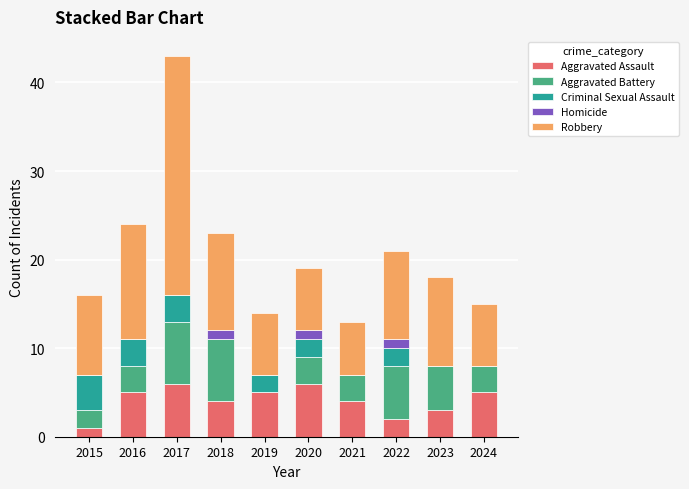

What is the highest value of the Aggravated Assault series?

6